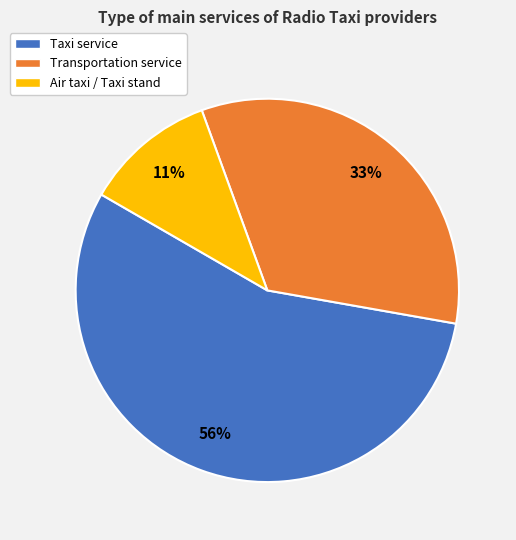

Which slice is the largest?

Taxi service